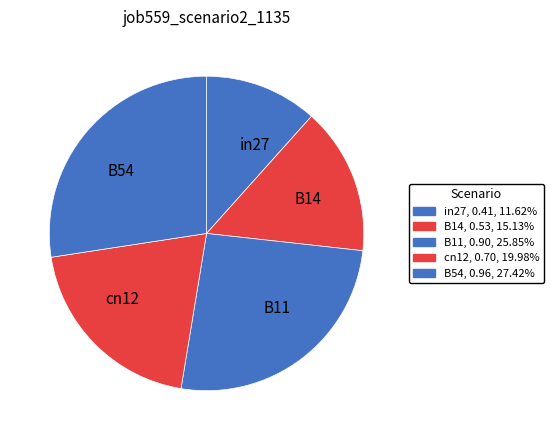

Combined, do B14 and B54 account for over 50%?

No